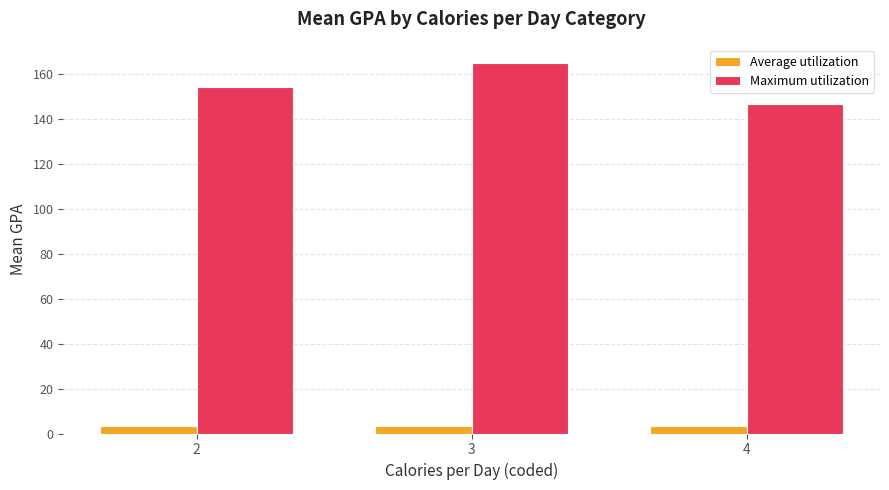

Are the bars grouped side by side (vs. stacked)?

Yes